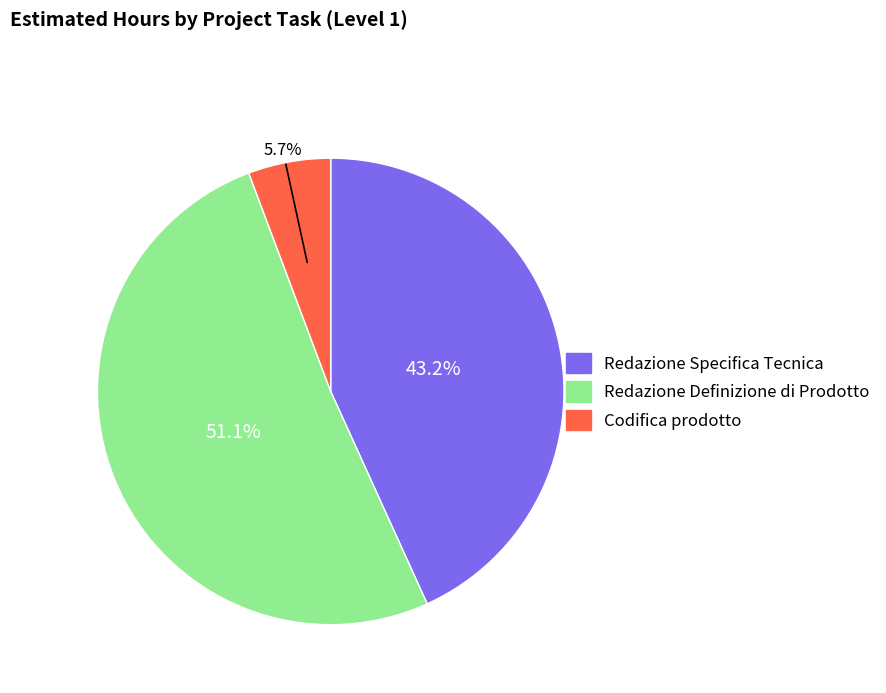

To the nearest percent, what percentage of the pie is Redazione Definizione di Prodotto?

51%